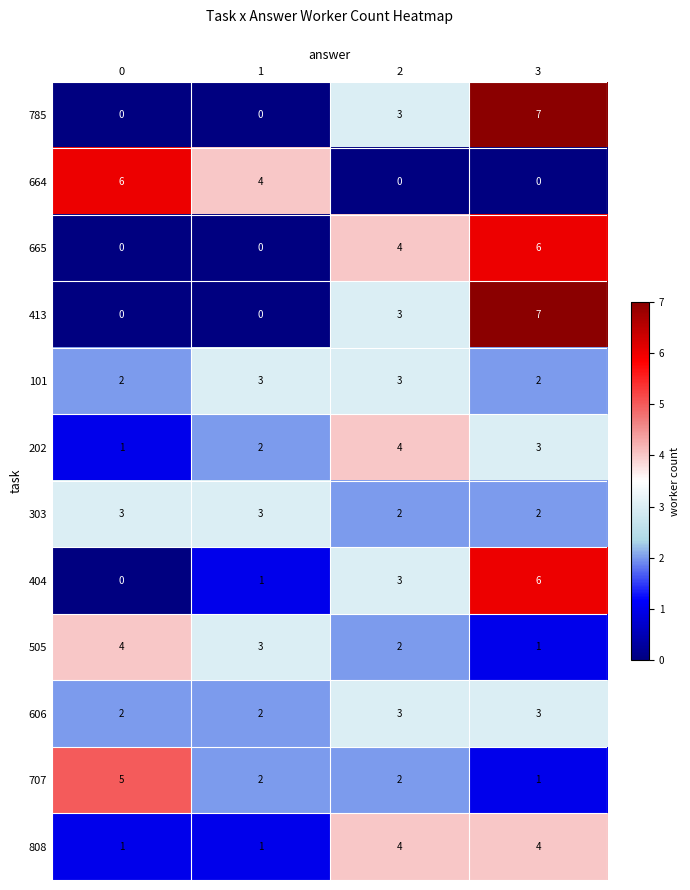

How many 303 values are between 2 and 3?

4